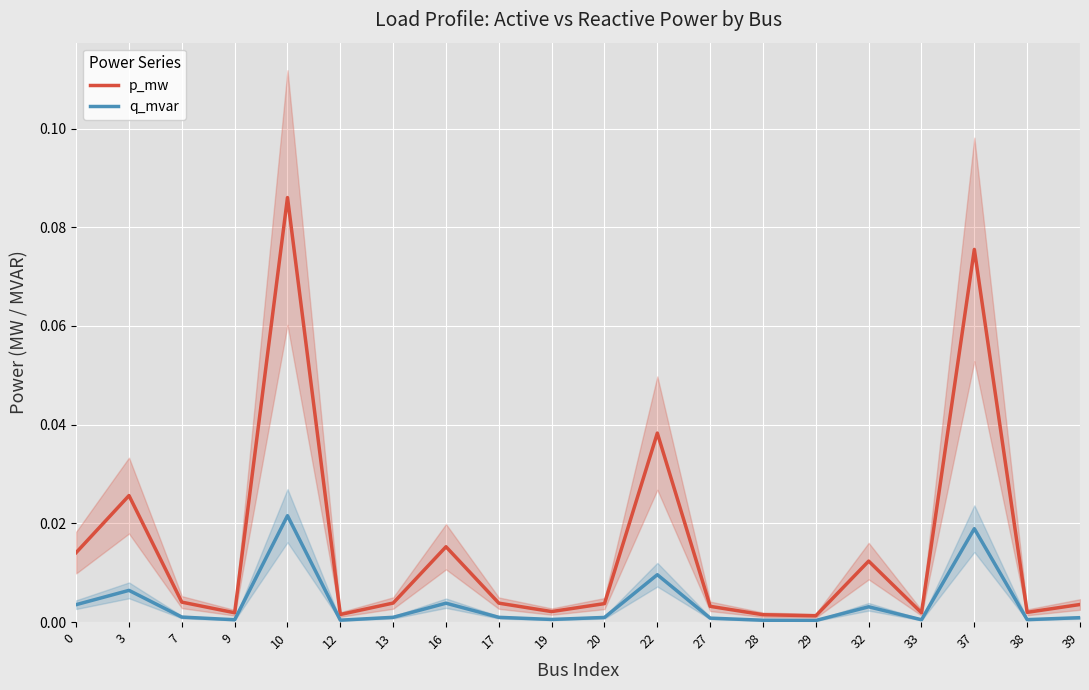

Which series changed the most between 7 and 12?

p_mw